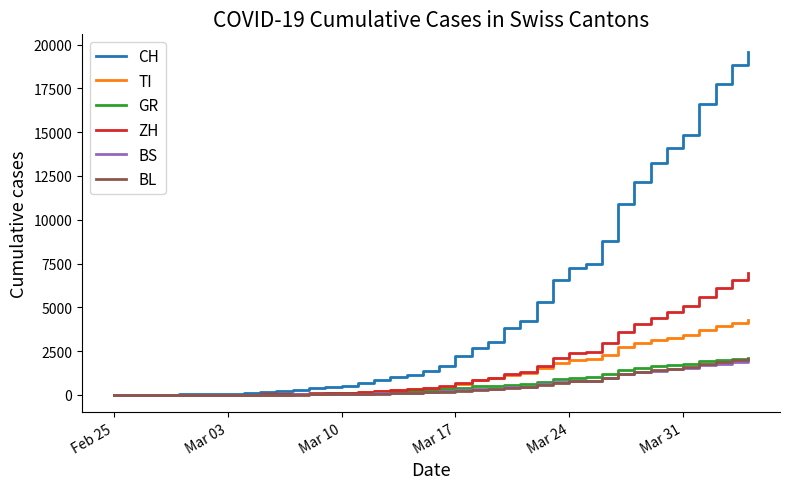

Which series has the widest spread of values?

CH